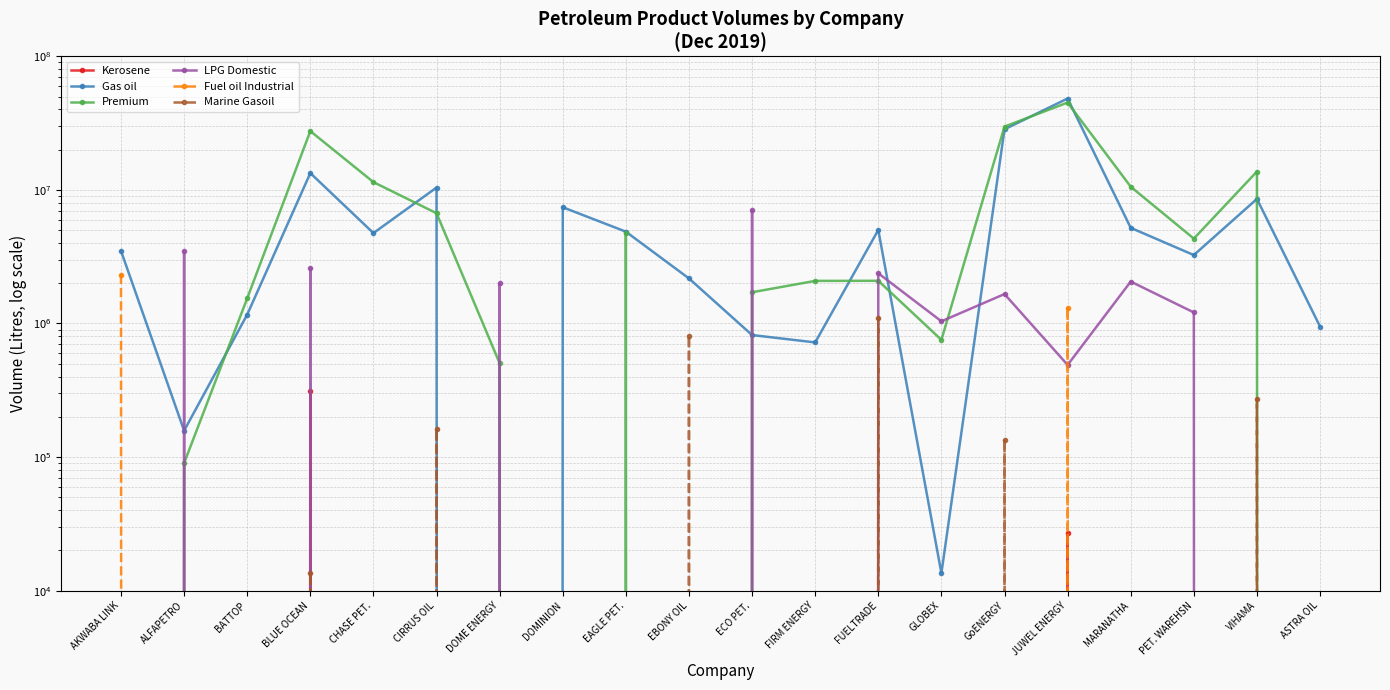

The Premium series shows -14403670 at ASTRA OIL. True or false?

False